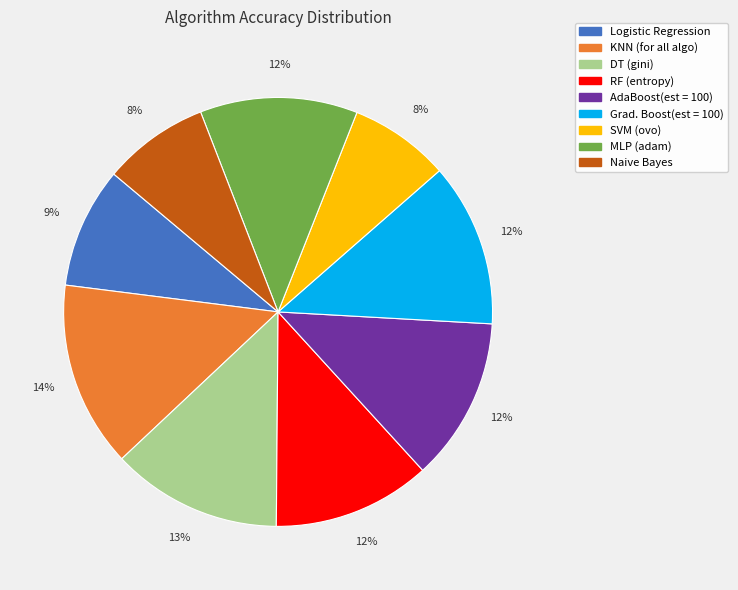

Do Grad. Boost(est = 100) and AdaBoost(est = 100) together represent more than half of the pie?

No